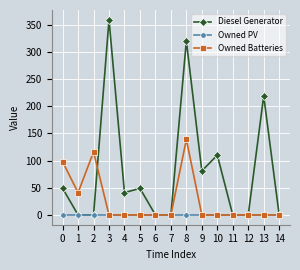

How many data points does each series have?

15